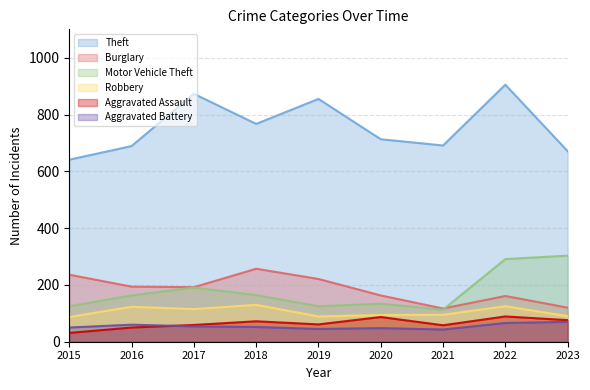

True or false: Aggravated Assault has a value of 15 at 2015.

False